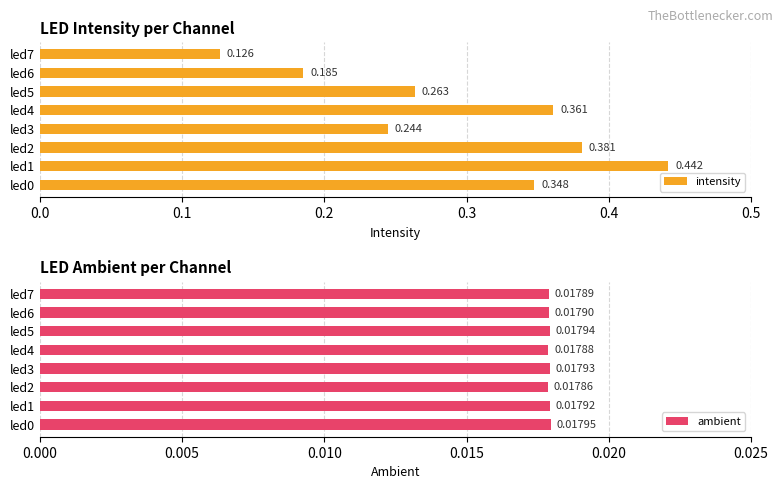

What is the difference between the maximum and minimum values in the intensity series?

0.3